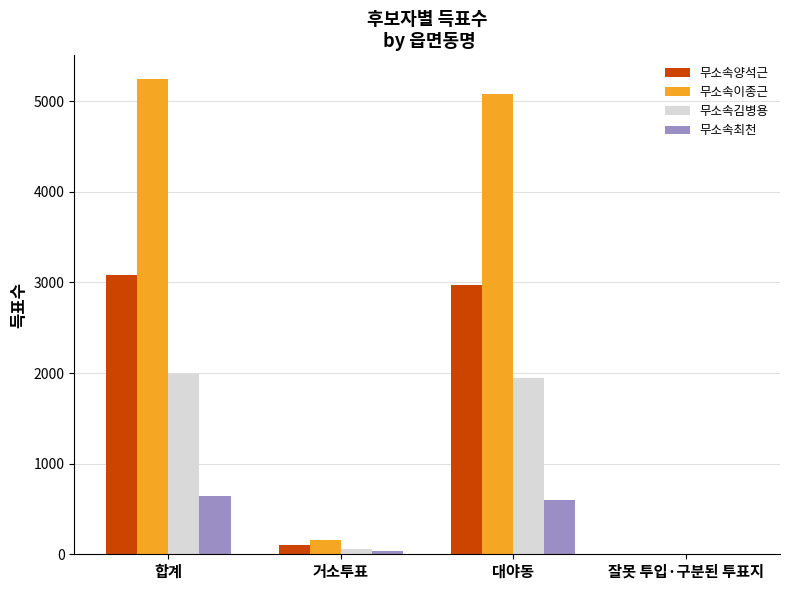

Is it true that 무소속김병용 equals 53 at 거소투표?

True